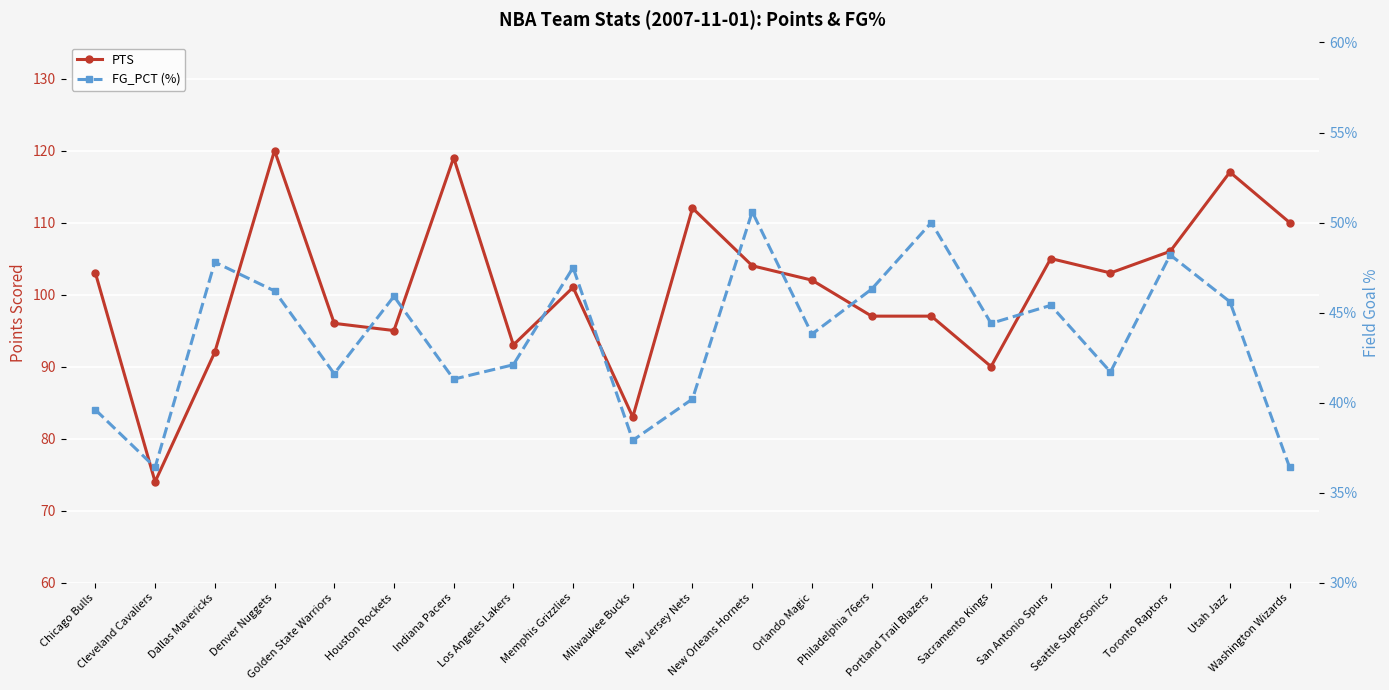

Reading right to left, extract all data points from this chart.

PTS: Washington Wizards=110.0	Utah Jazz=117.0	Toronto Raptors=106.0	Seattle SuperSonics=103.0	San Antonio Spurs=105.0	Sacramento Kings=90.0	Portland Trail Blazers=97.0	Philadelphia 76ers=97.0	Orlando Magic=102.0	New Orleans Hornets=104.0	New Jersey Nets=112.0	Milwaukee Bucks=83.0	Memphis Grizzlies=101.0	Los Angeles Lakers=93.0	Indiana Pacers=119.0	Houston Rockets=95.0	Golden State Warriors=96.0	Denver Nuggets=120.0	Dallas Mavericks=92.0	Cleveland Cavaliers=74.0	Chicago Bulls=103.0
FG_PCT (%): Washington Wizards=36.4	Utah Jazz=45.6	Toronto Raptors=48.2	Seattle SuperSonics=41.7	San Antonio Spurs=45.4	Sacramento Kings=44.4	Portland Trail Blazers=50.0	Philadelphia 76ers=46.3	Orlando Magic=43.8	New Orleans Hornets=50.6	New Jersey Nets=40.2	Milwaukee Bucks=37.9	Memphis Grizzlies=47.5	Los Angeles Lakers=42.1	Indiana Pacers=41.3	Houston Rockets=45.9	Golden State Warriors=41.6	Denver Nuggets=46.2	Dallas Mavericks=47.8	Cleveland Cavaliers=36.4	Chicago Bulls=39.6